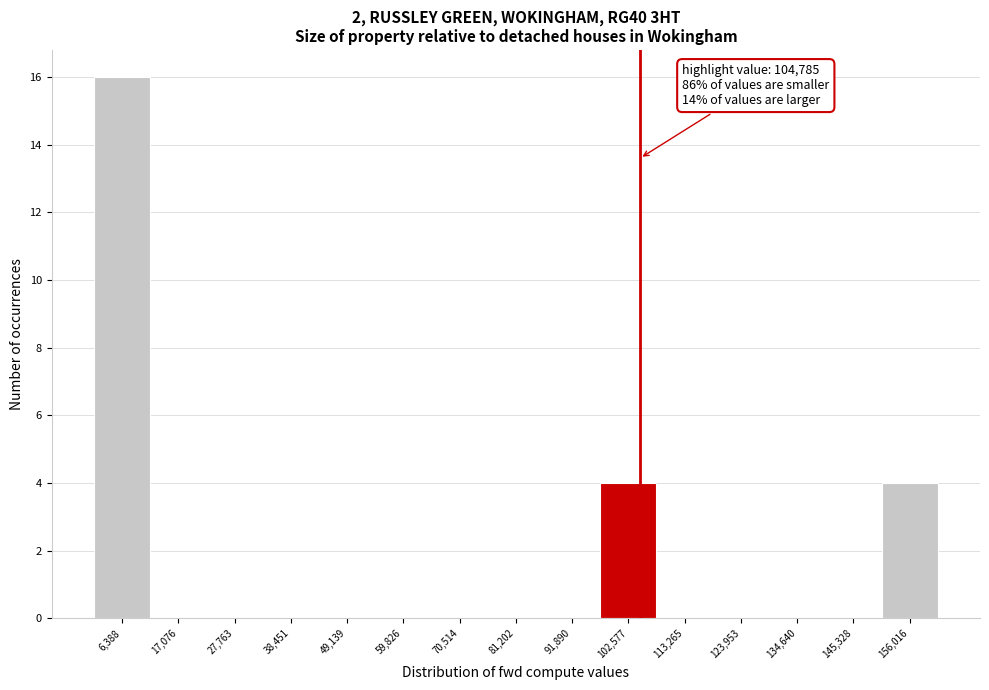

Over which range of the x-axis is the bar tallest?

2000 to 12000